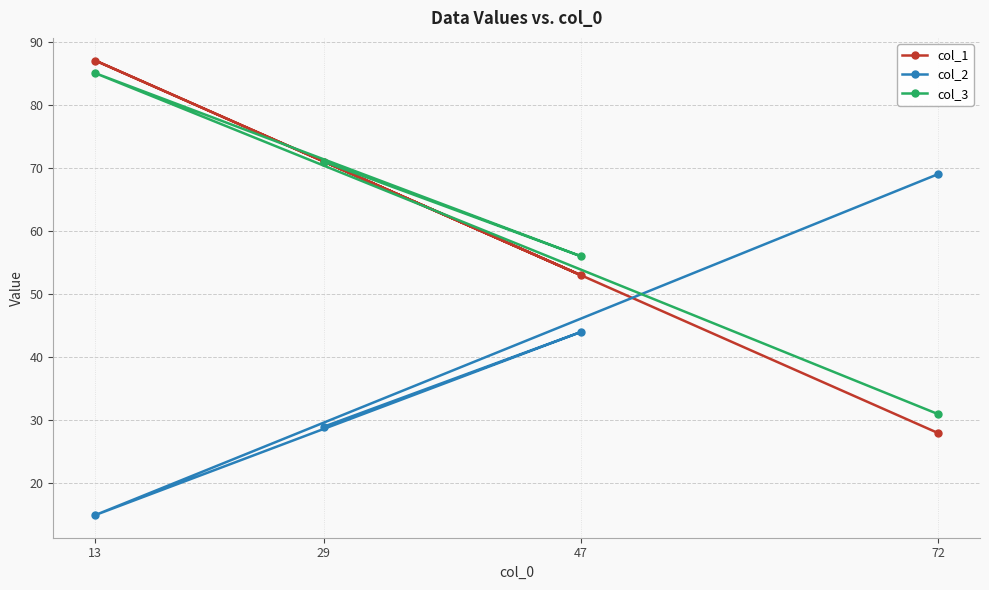

Reading right to left, extract all data points from this chart.

col_1: 72=28	47=53	29=71	13=87
col_2: 72=69	47=44	29=29	13=15
col_3: 72=31	47=56	29=71	13=85